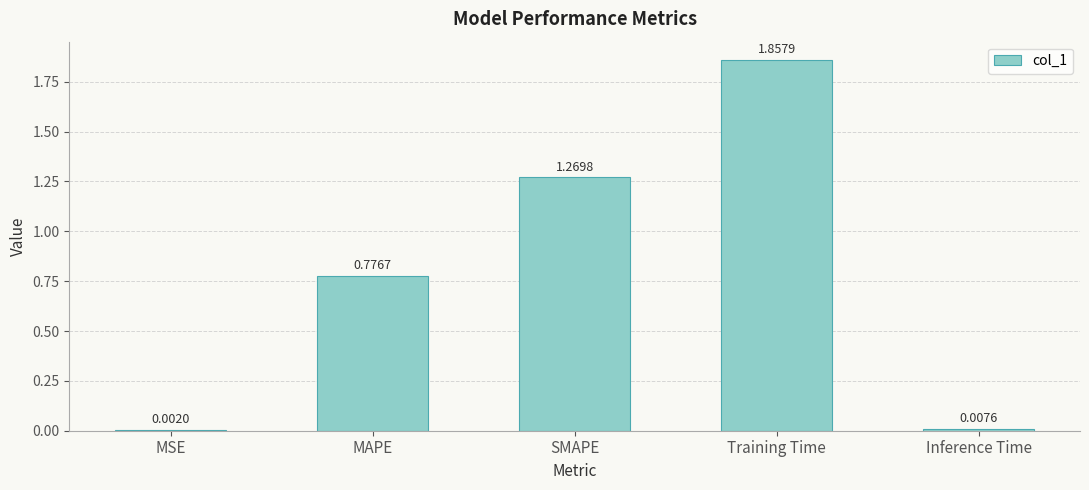

At which category does the chart reach its peak across all series?

Training Time